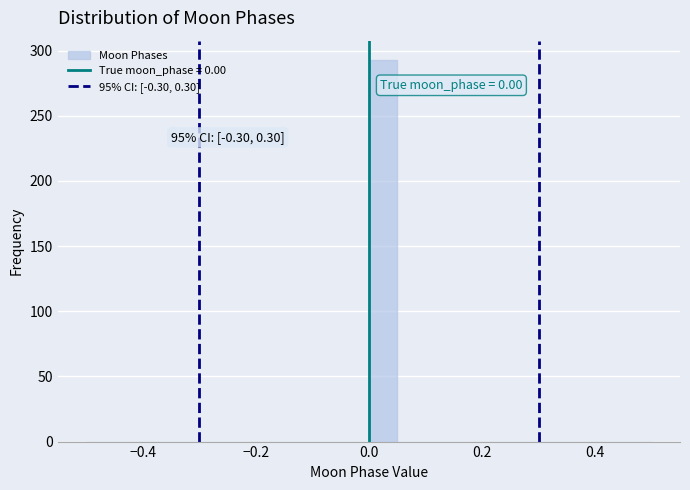

Read against the x-axis, roughly where is the centre of the tallest bar?

0.02